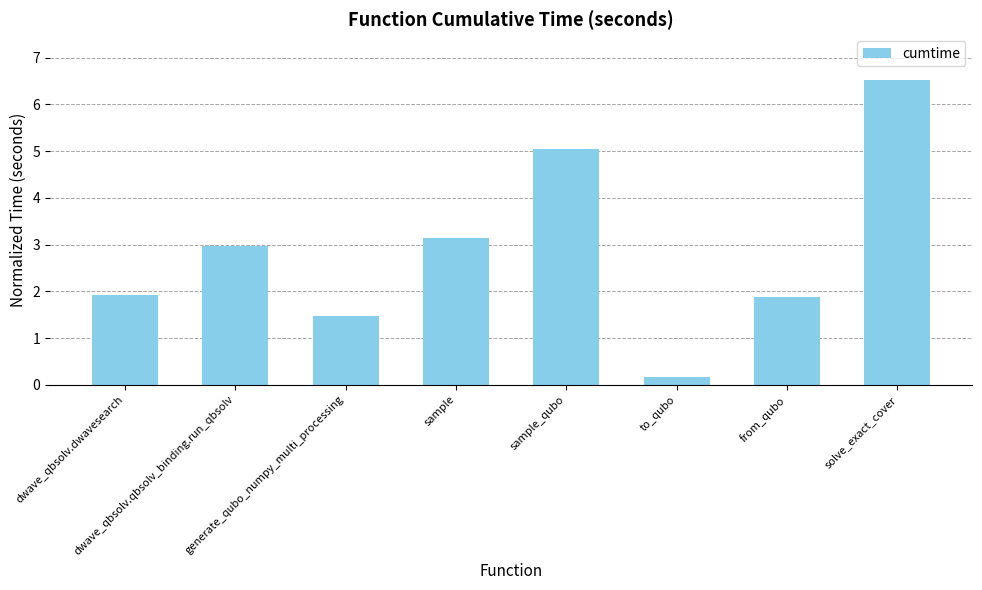

How many data points are less than 2?

4